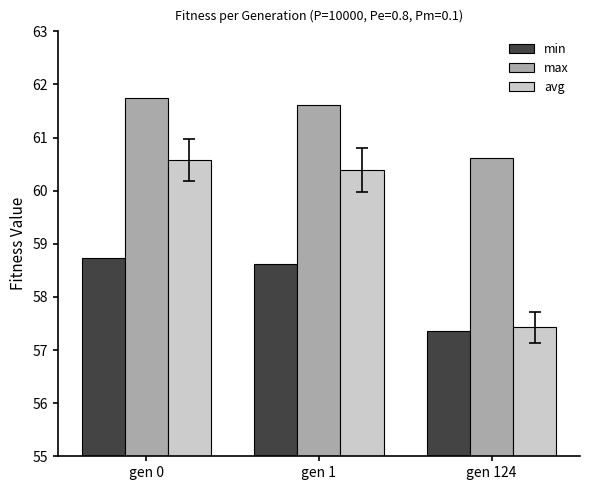

What is the value of the avg bar at the 2nd from the left?

60.4